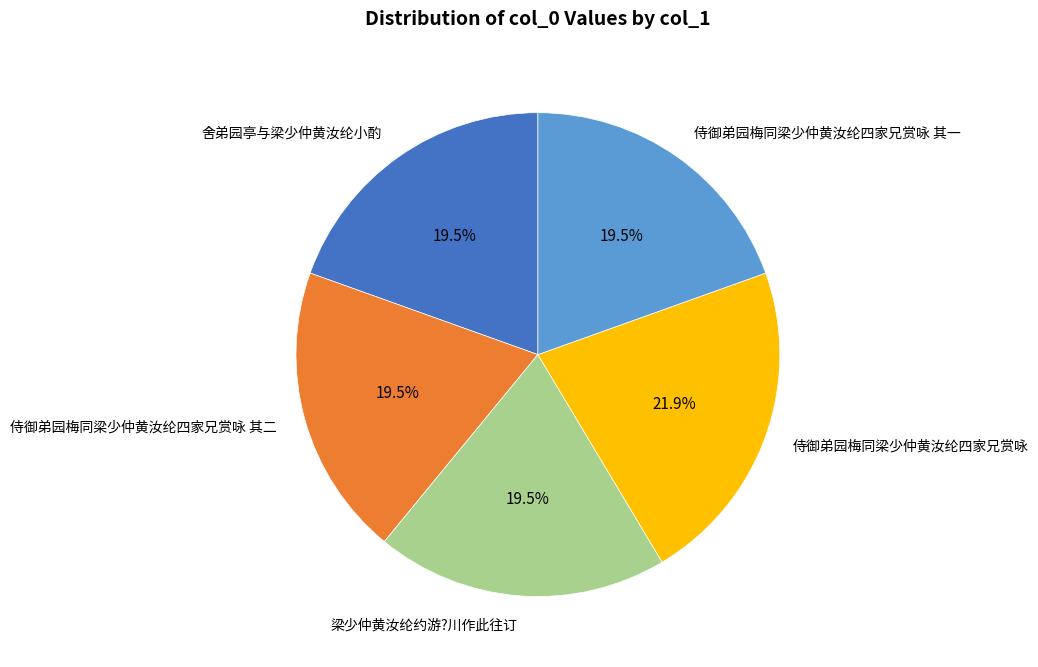

What is the largest slice in the pie chart?

侍御弟园梅同梁少仲黄汝纶四家兄赏咏